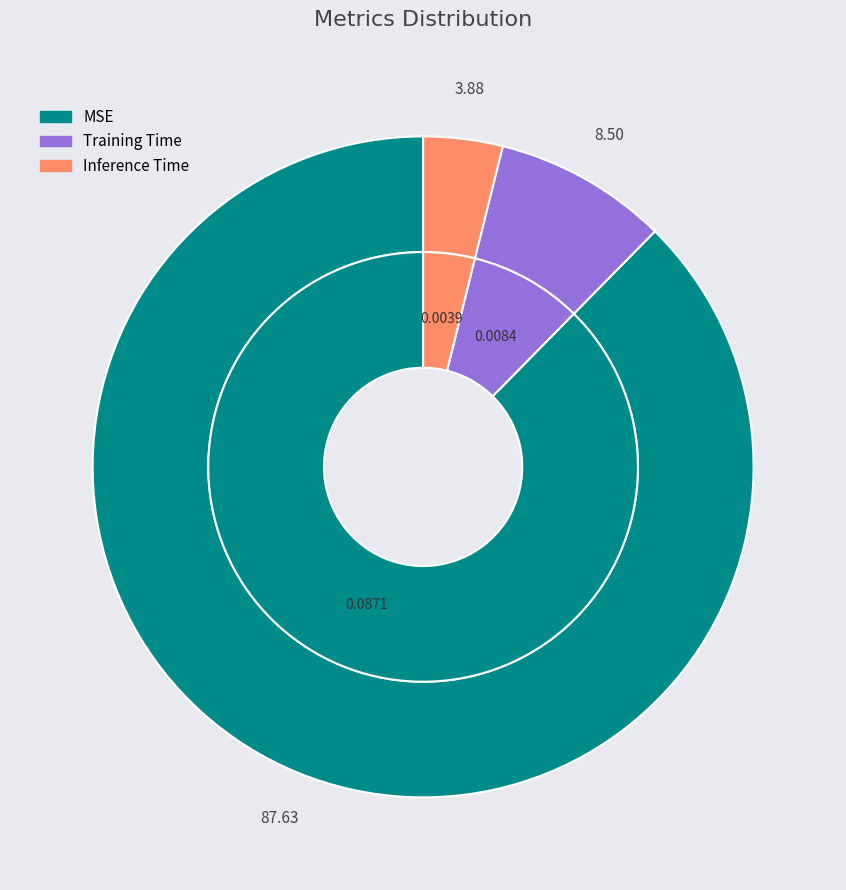

To the nearest percent, what portion does Training Time represent?

8%